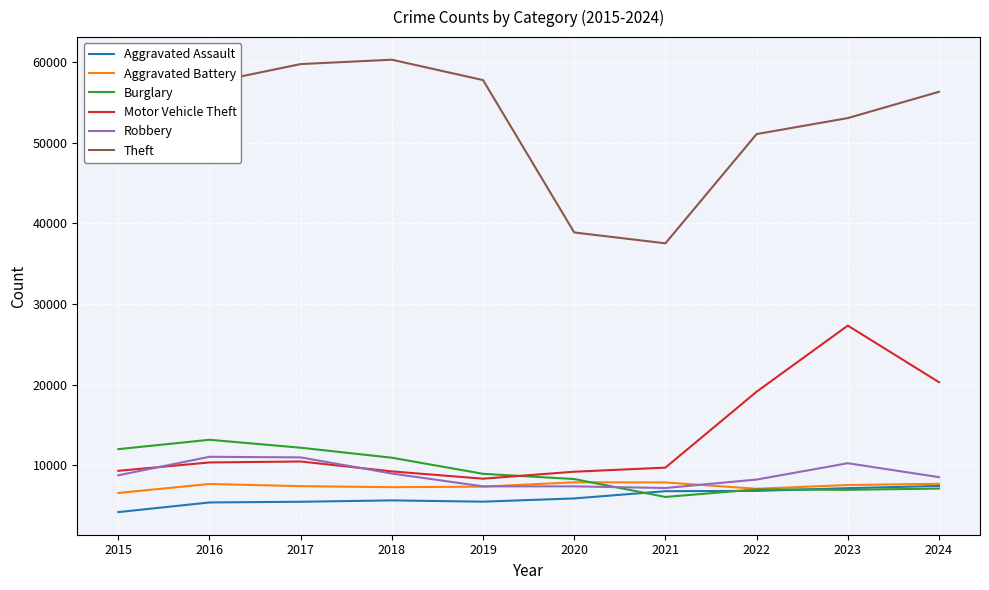

At which category does Burglary reach its first local valley?

2021